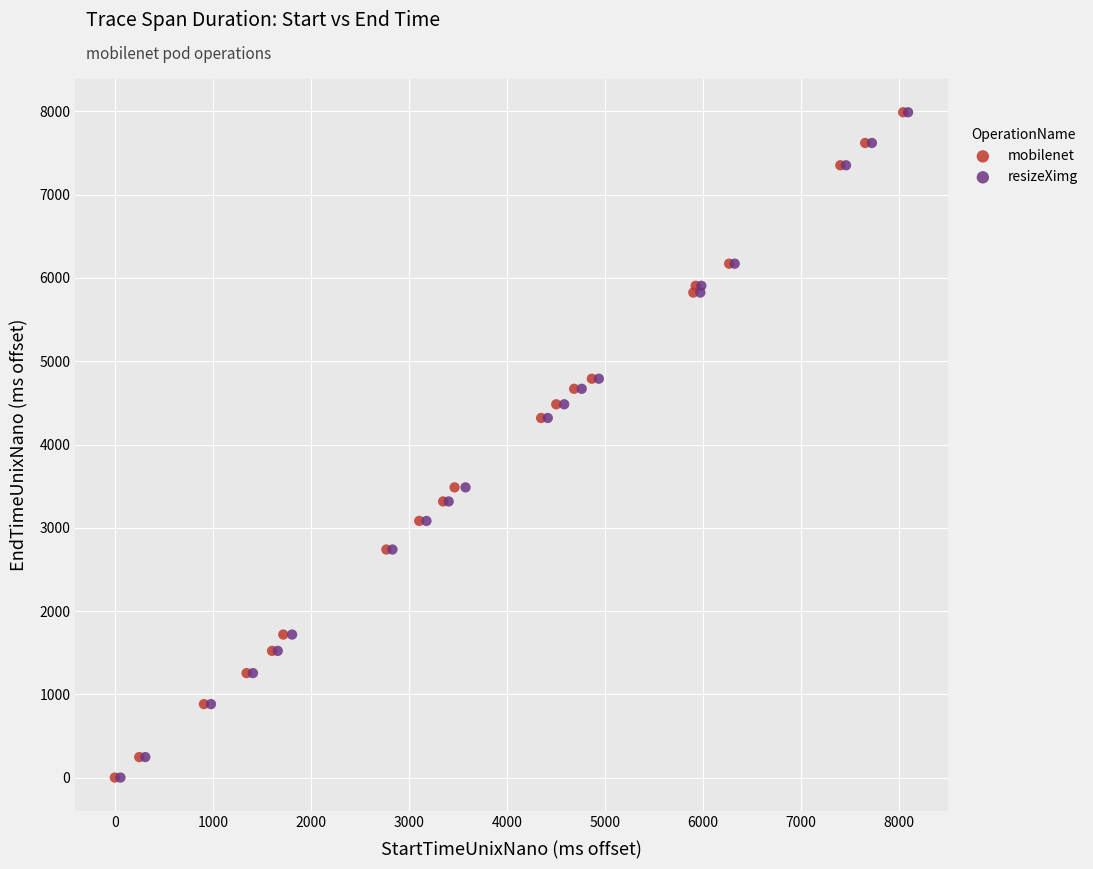

What are all the series names shown in the legend?

mobilenet, resizeXimg